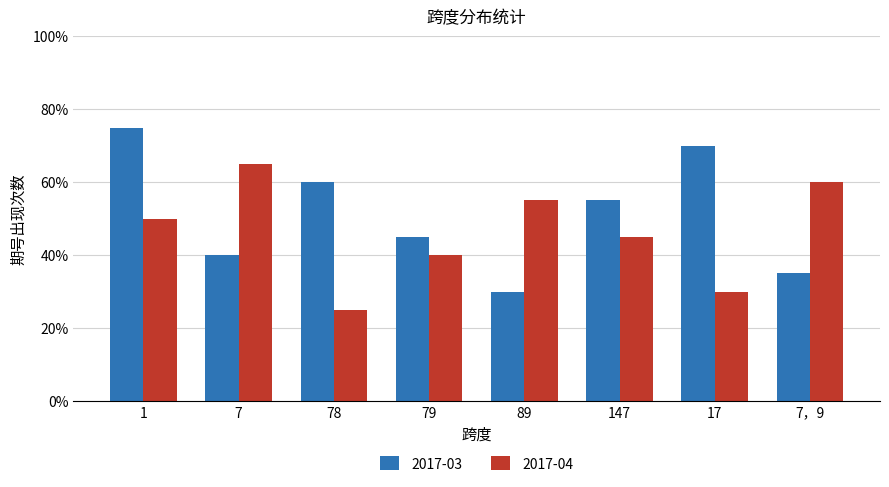

What is the value of the 2017-04 bar at the 6th from the left?

9